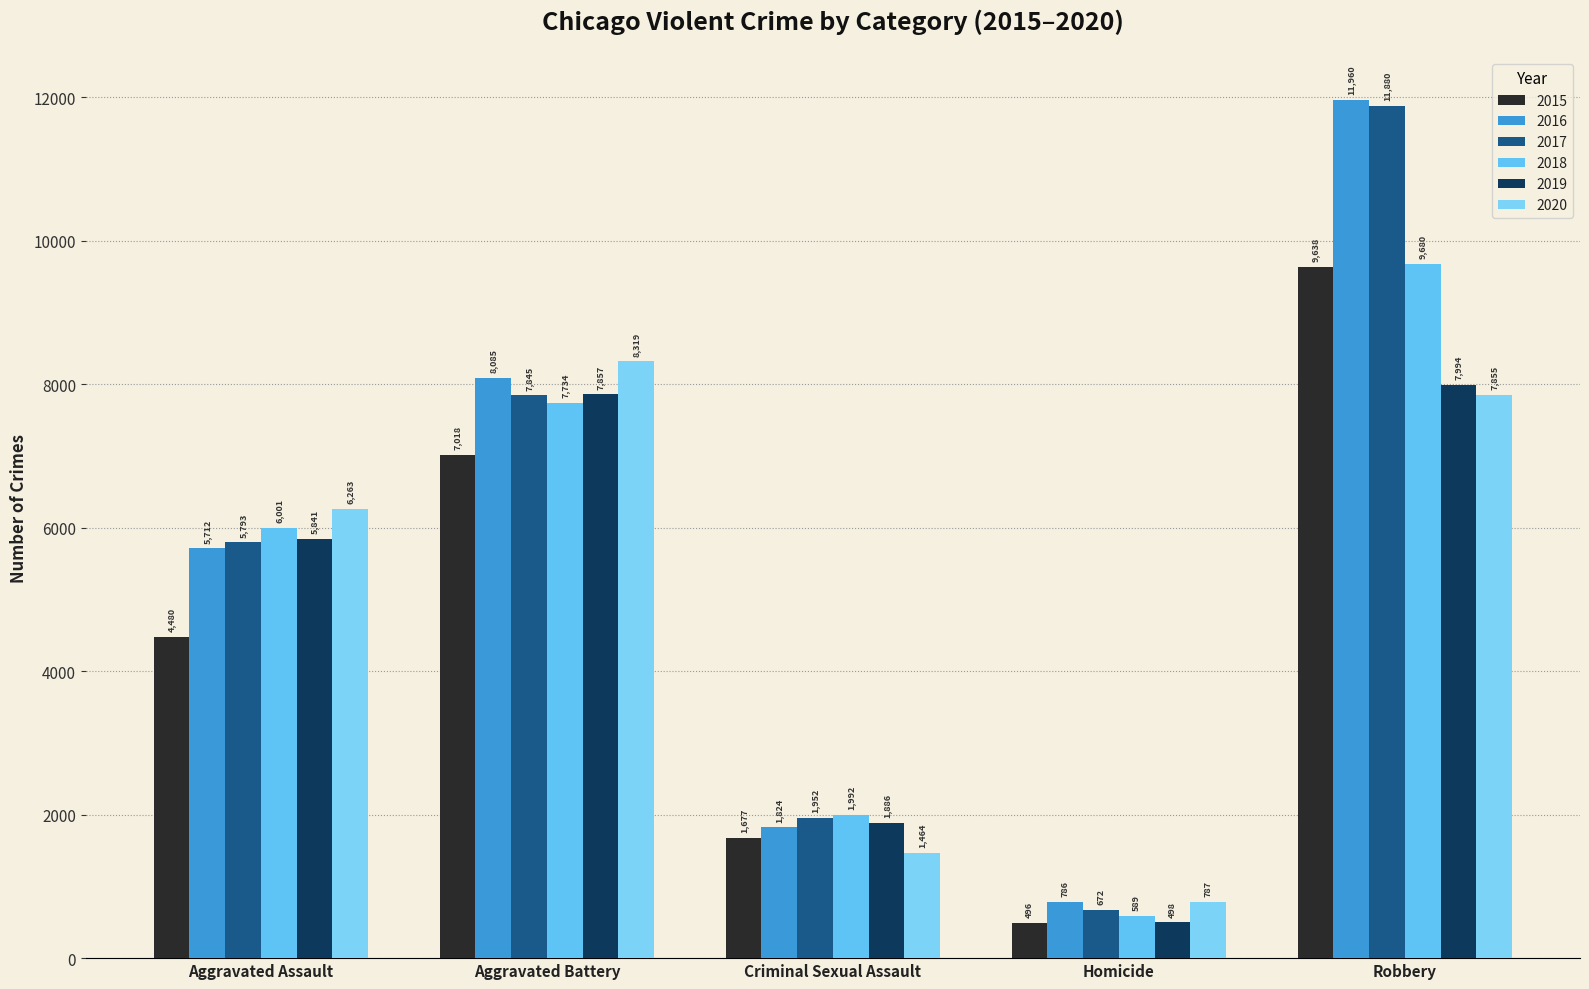

Is it true that 2018 equals 589 at Homicide?

True